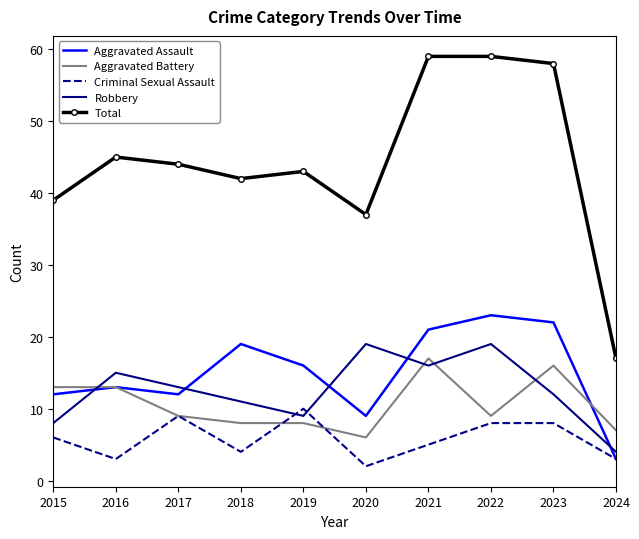

What is the difference between the Aggravated Battery values at 2020 and 2016?

7